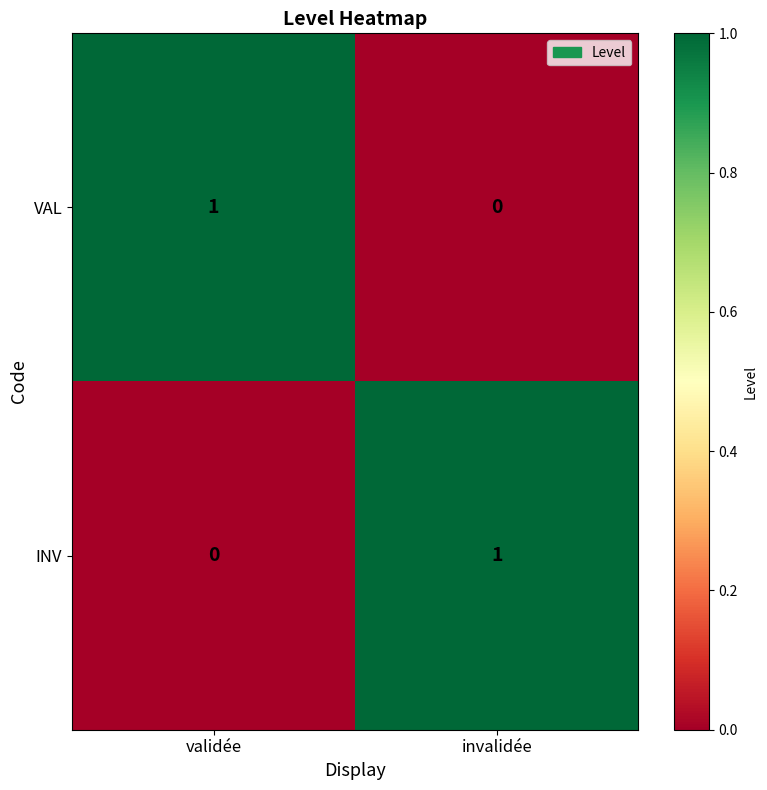

Is the value of VAL at invalidée greater than the value of INV at invalidée?

No